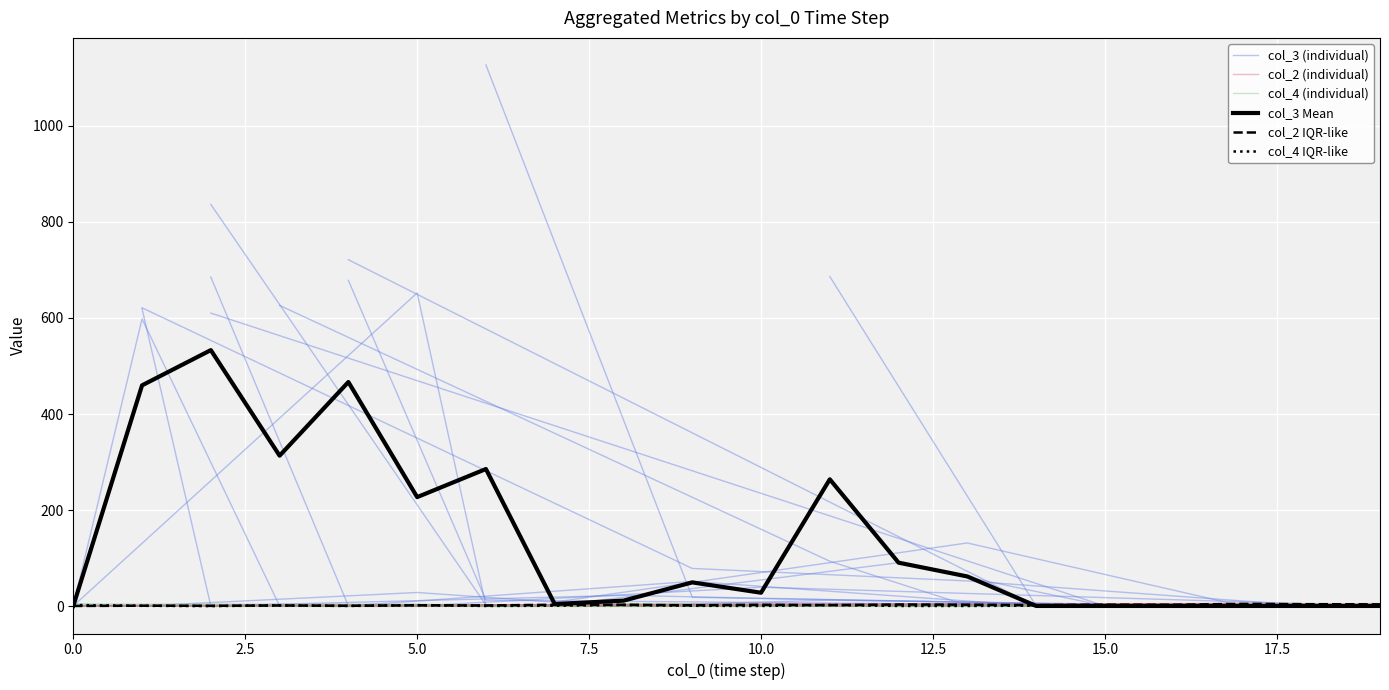

Is this an area chart (filled region under the line)?

No